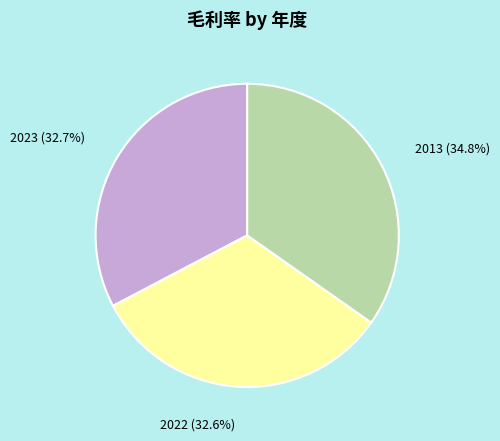

Does 2013 account for over 50% of the chart?

No